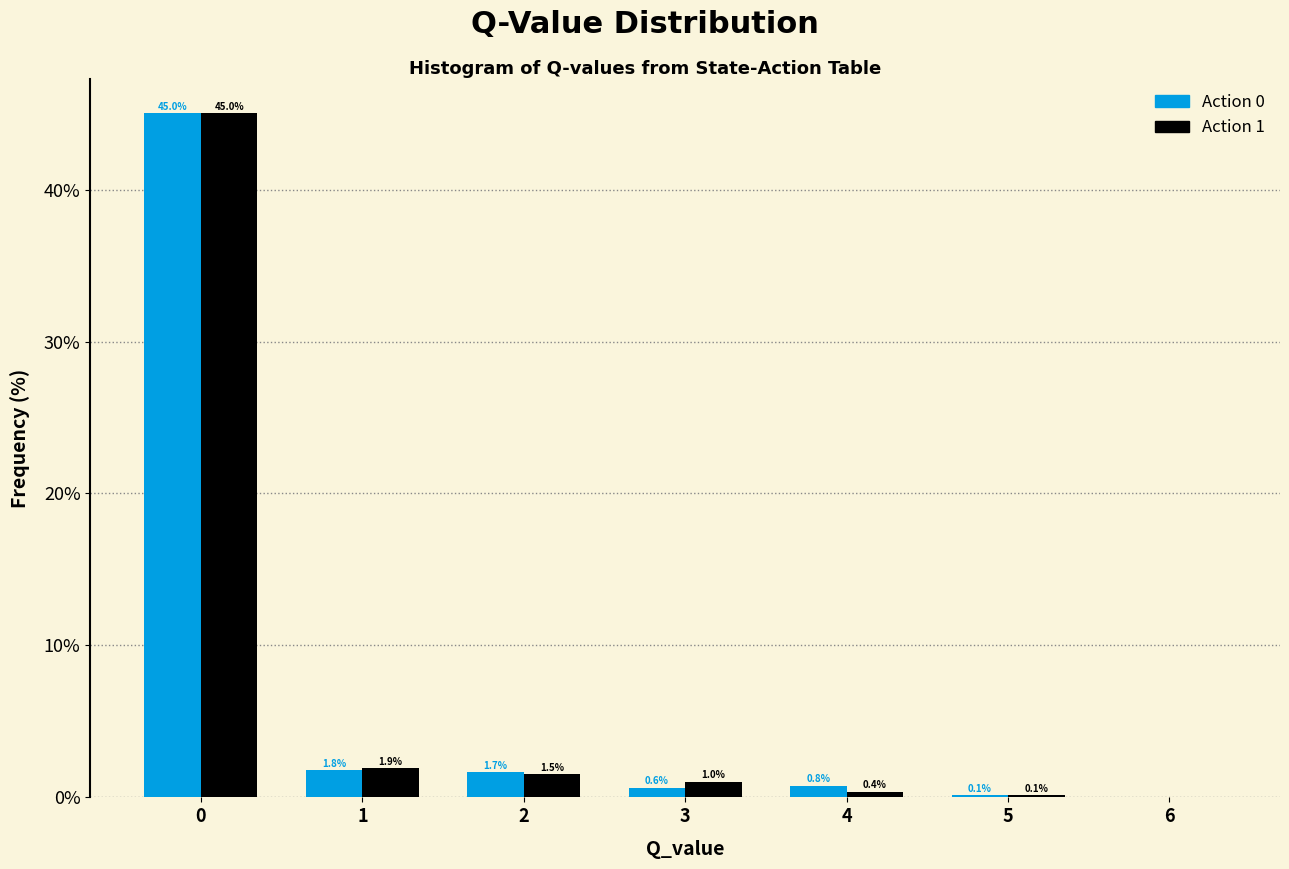

In the Action 1 series, which range on the x-axis has the tallest bar?

-0.5 to 0.5